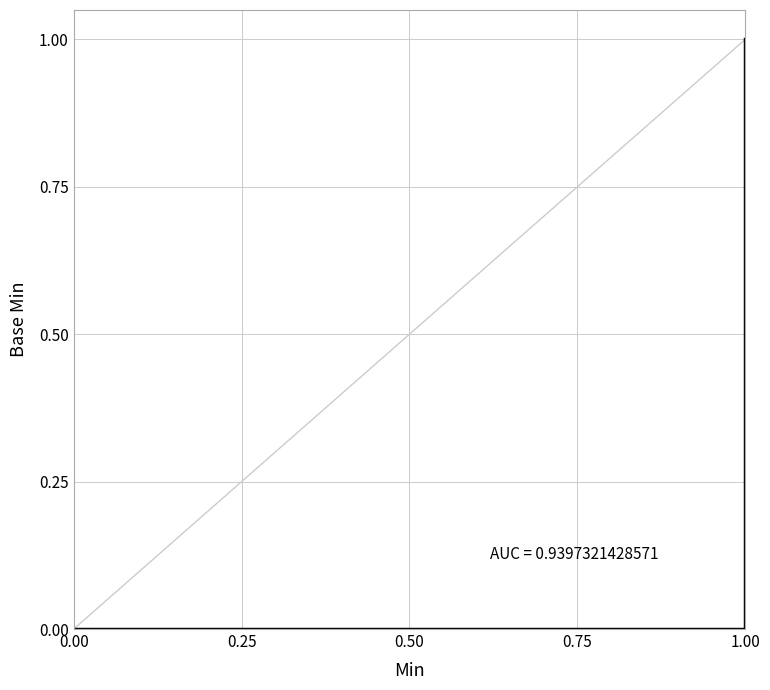

What is the difference between the maximum and second lowest values?

1